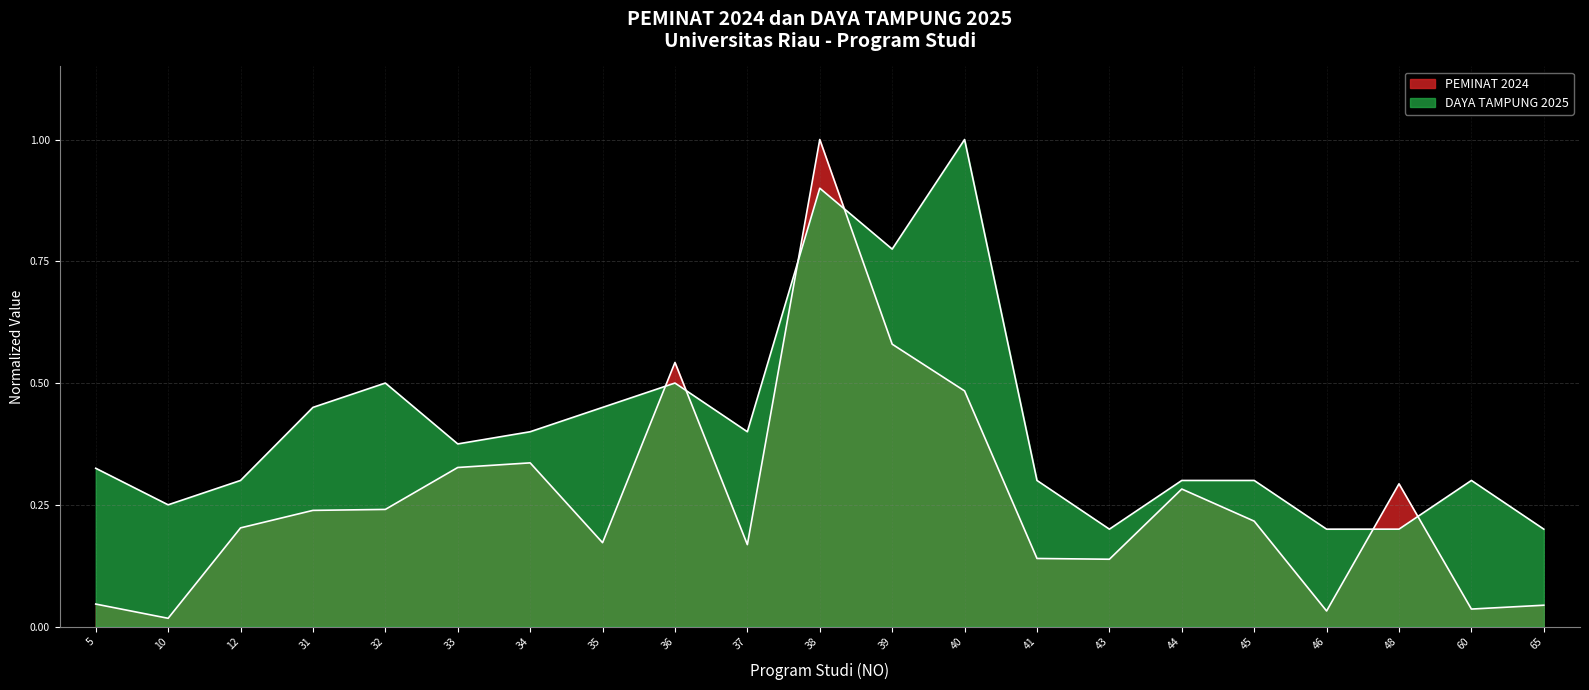

Between 34 and 43, which series saw the biggest shift?

DAYA TAMPUNG 2025